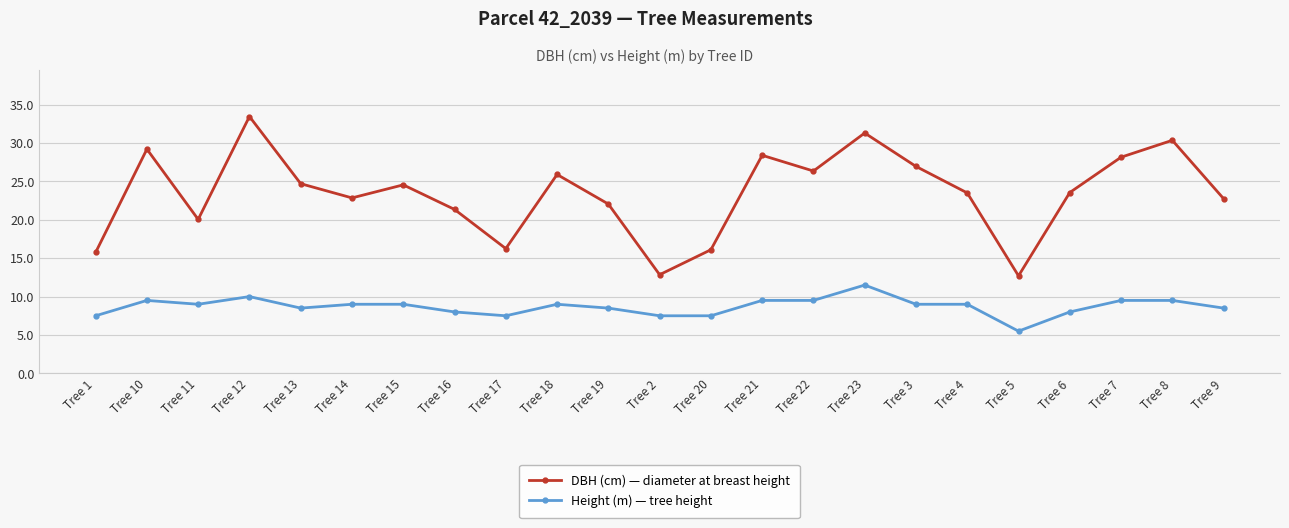

Which series has the largest total across all categories?

DBH (cm) — diameter at breast height